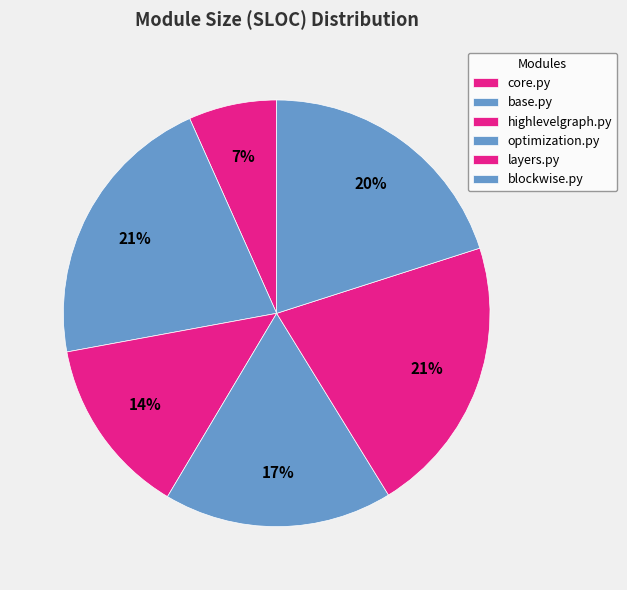

Is it true that layers.py is 21% of the pie?

True